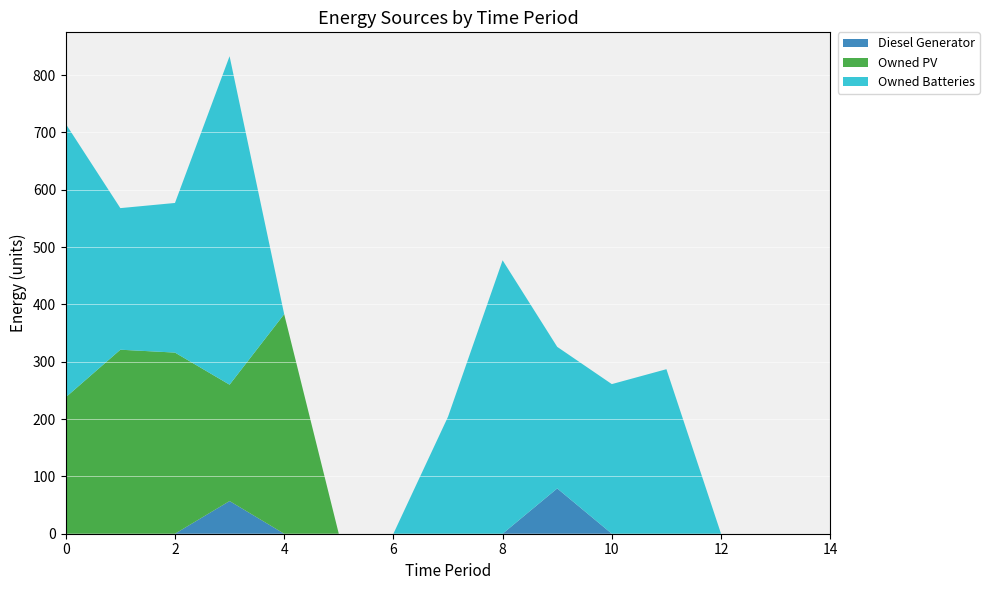

Reading left to right, list all the values displayed in this chart.

Diesel Generator: 0	0	0	57	0	0	0	0	0	79	0	0	0	0	0
Owned PV: 238	321	316	203	383	0	0	0	0	0	0	0	0	0	0
Owned Batteries: 477	247	261	573	0	0	0	204	477	247	261	287	0	0	0